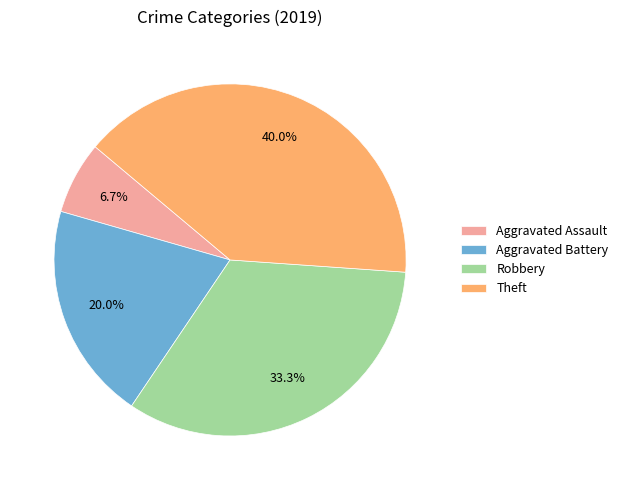

What percentage is NOT represented by Aggravated Assault?

93.3%